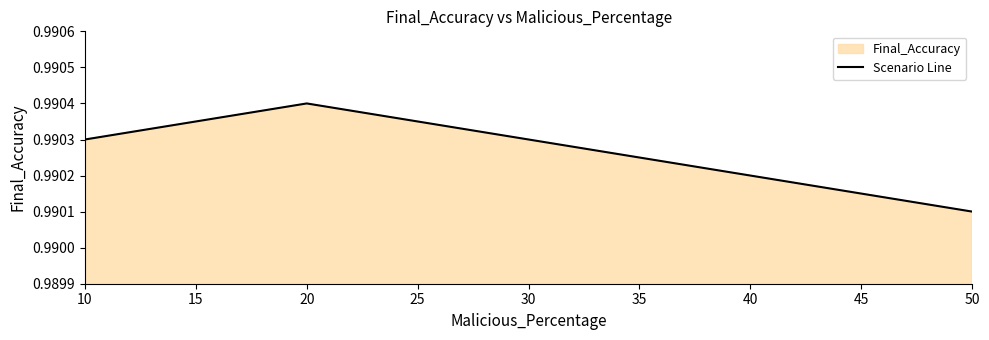

Rank the categories by value from highest to lowest.

20, 10, 50